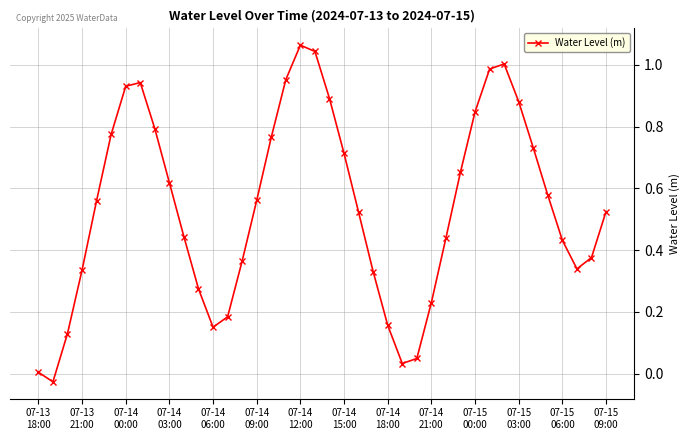

Count the number of categories in the chart.

40